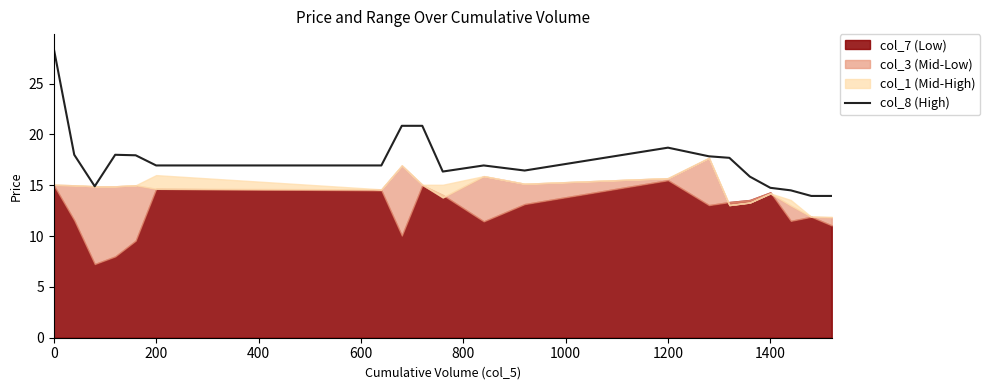

Is it true that col_8 (High) equals 4.5 at 1400?

False